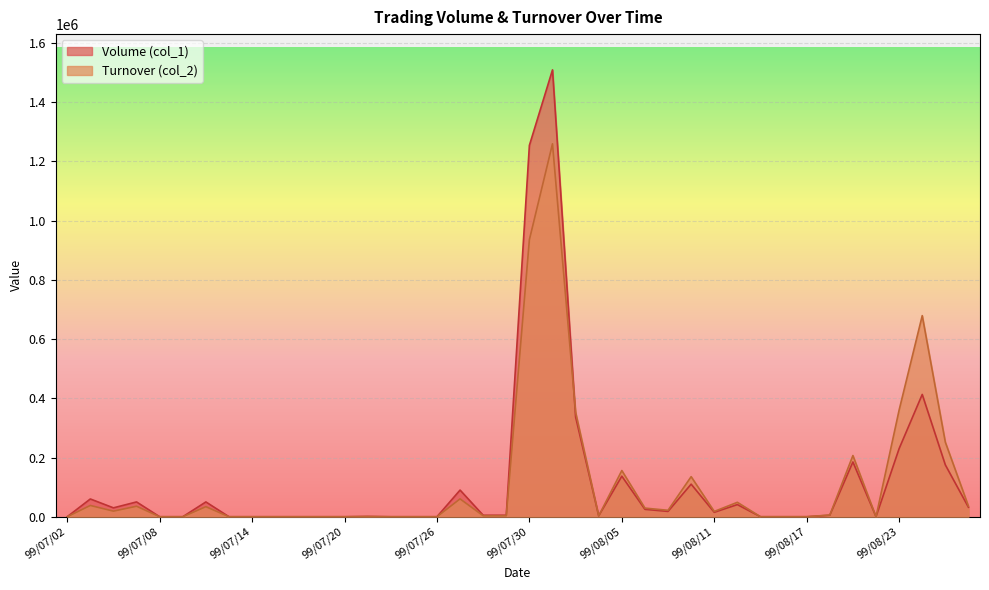

What is the value of the Volume (col_1) point at the 27th from the left?

18000